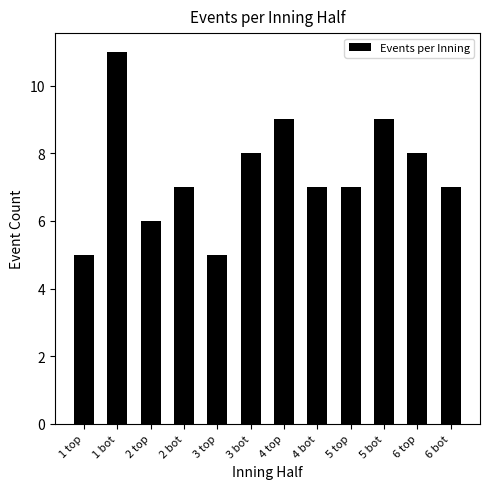

What is the average value?

7